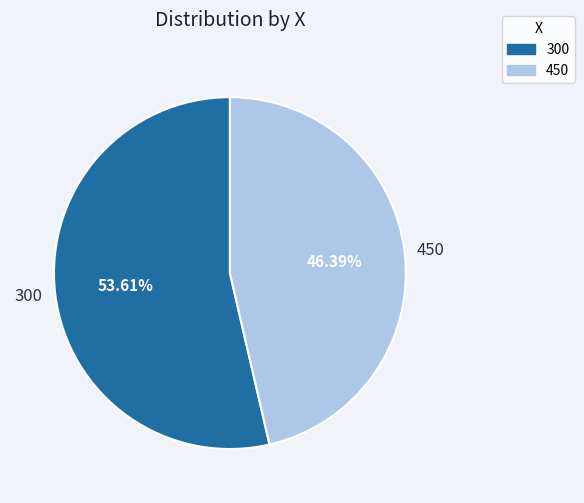

What percentage is NOT represented by 450?

53.6%